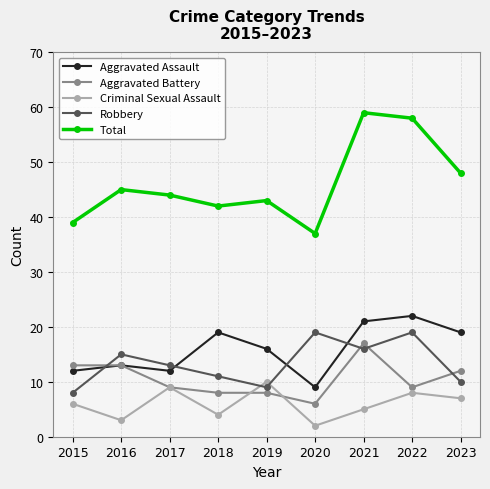

What are all the series names shown in the legend?

Aggravated Assault, Aggravated Battery, Criminal Sexual Assault, Robbery, Total